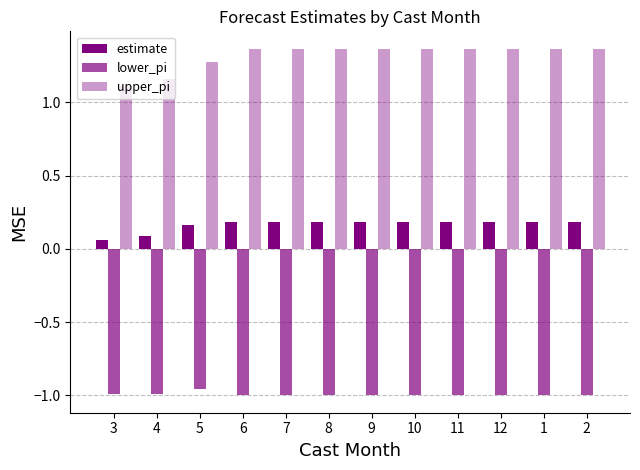

How many groups of bars are there?

12